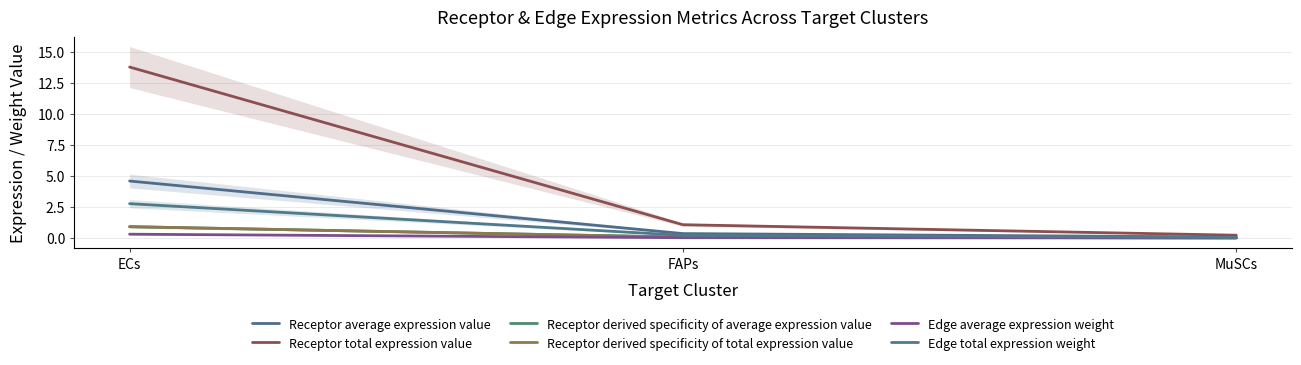

Reading right to left, extract all data points from this chart.

Receptor average expression value: MuSCs=0.1	FAPs=0.4	ECs=4.6
Receptor total expression value: MuSCs=0.2	FAPs=1.1	ECs=13.8
Receptor derived specificity of average expression value: MuSCs=0.0	FAPs=0.1	ECs=0.9
Receptor derived specificity of total expression value: MuSCs=0.0	FAPs=0.1	ECs=0.9
Edge average expression weight: MuSCs=0.0	FAPs=0.0	ECs=0.3
Edge total expression weight: MuSCs=0.0	FAPs=0.2	ECs=2.8